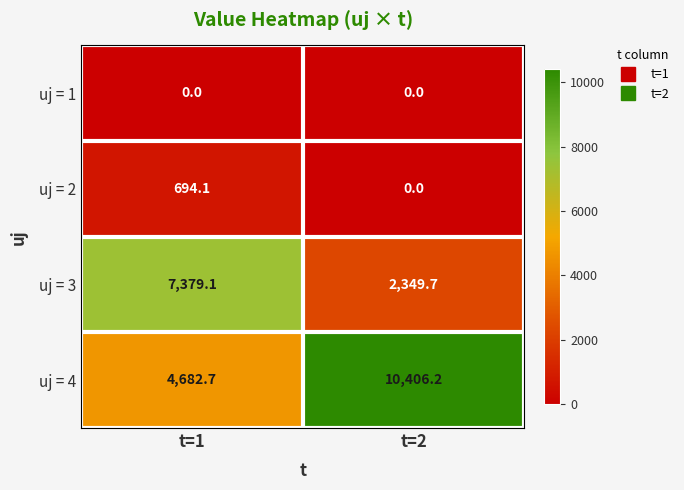

Which series has the largest total across all categories?

uj = 4